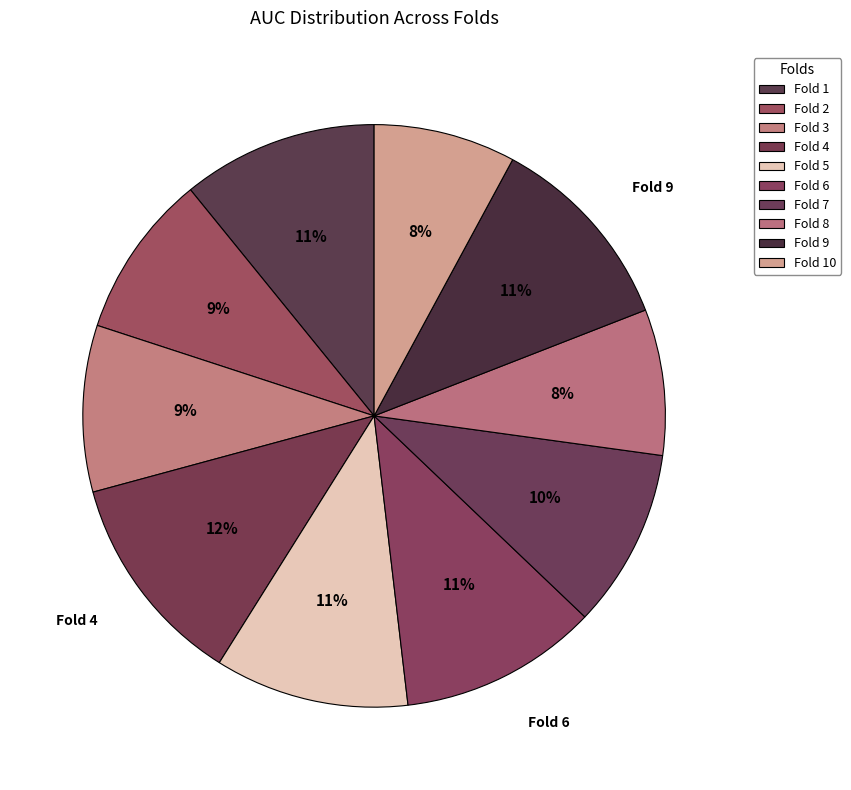

How many segments does this pie chart have?

10